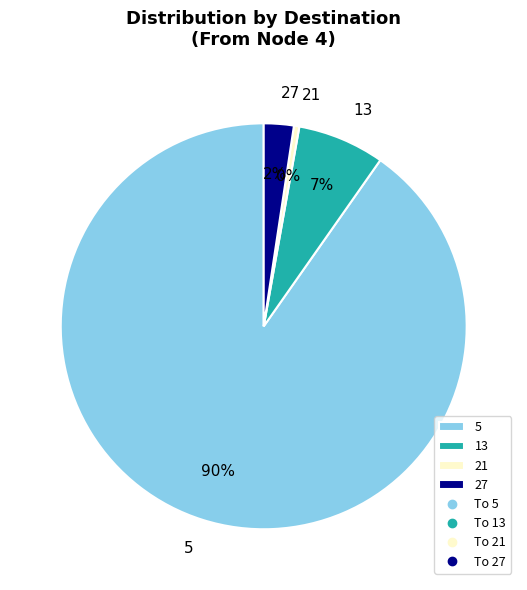

Combined, do 27 and 5 account for over 50%?

Yes